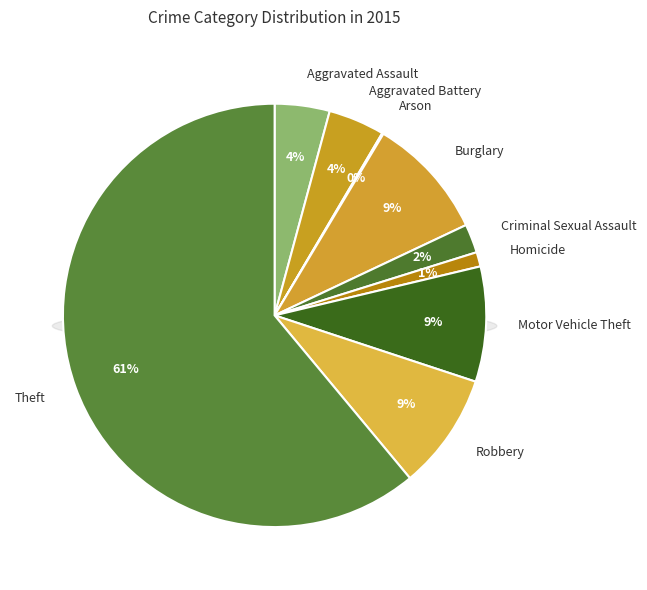

Count the number of slices in the pie.

9